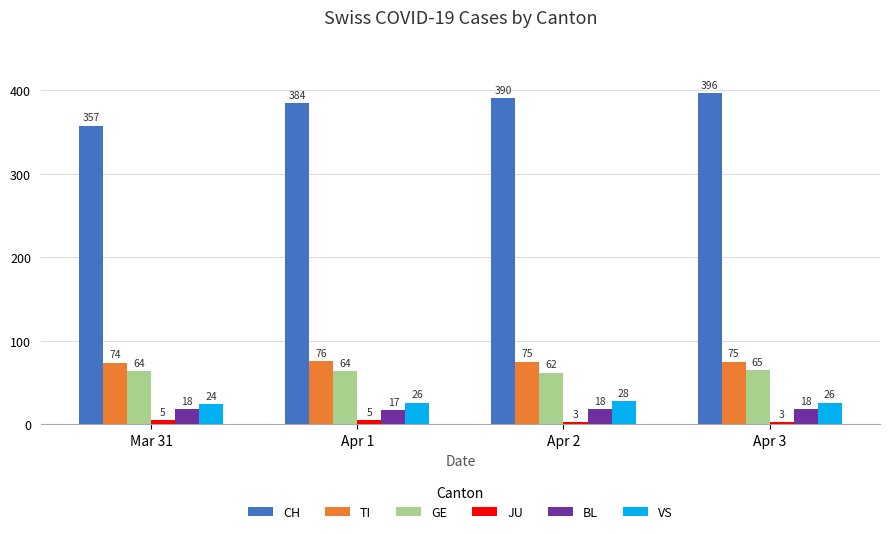

List the series in order of their peak value, highest first.

CH, TI, GE, VS, BL, JU